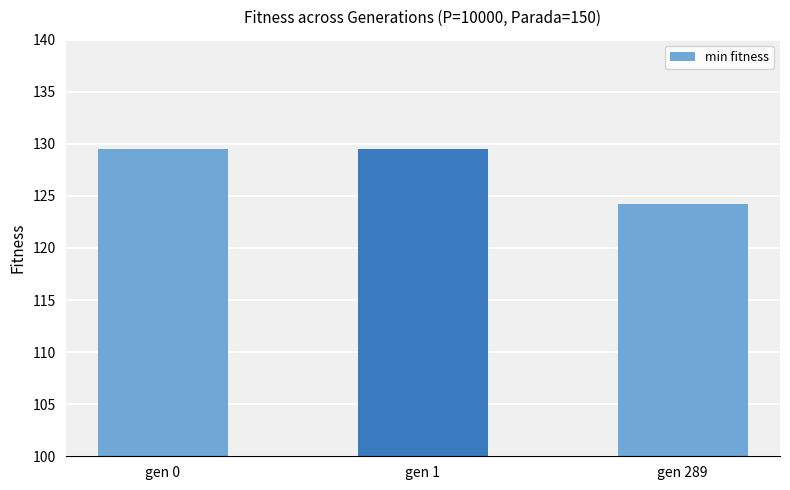

What is the maximum value shown in the chart?

129.5